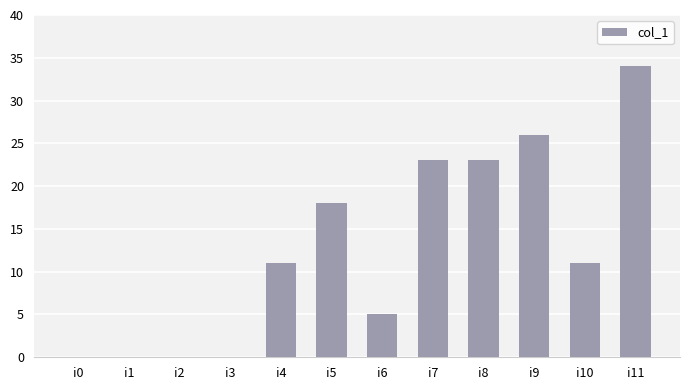

At which label is the value closest to 17?

i5